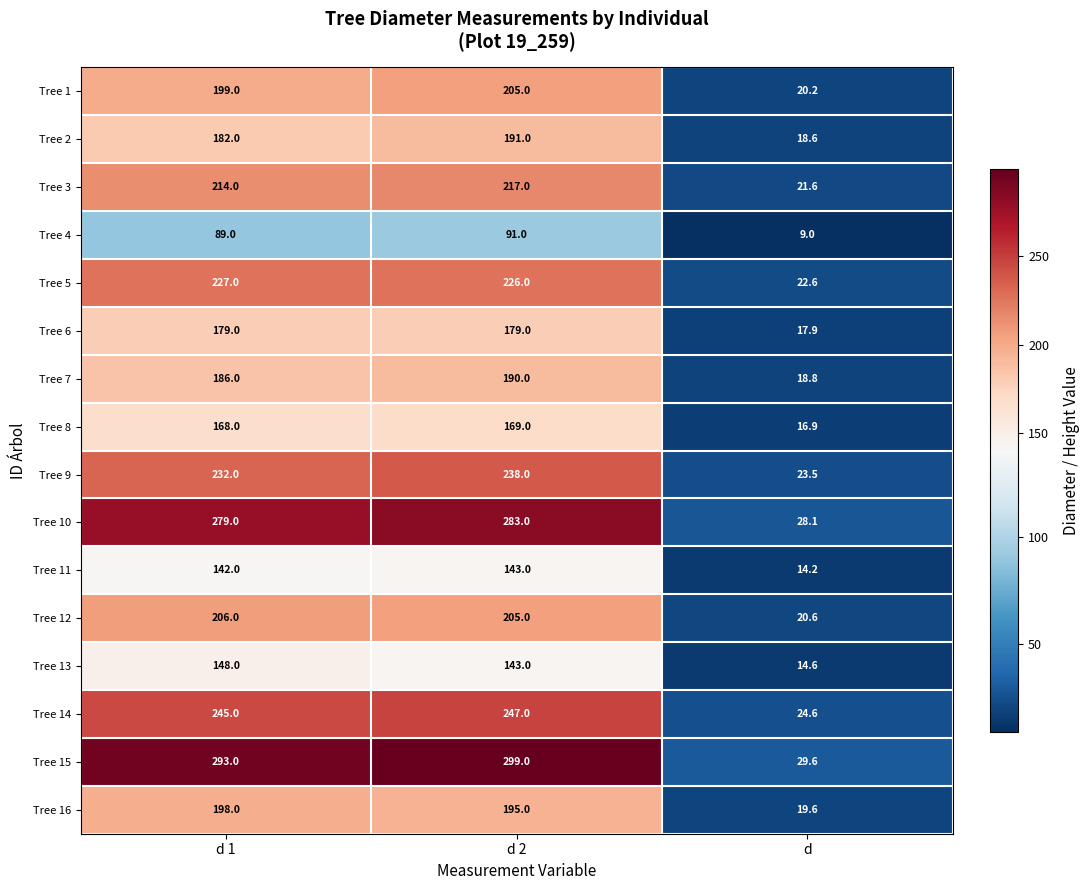

What is the sum of the Tree 7 values at d 2 and d?

208.8